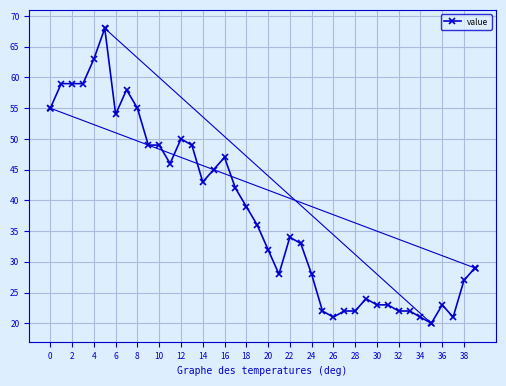

Is this an area chart (filled region under the line)?

No